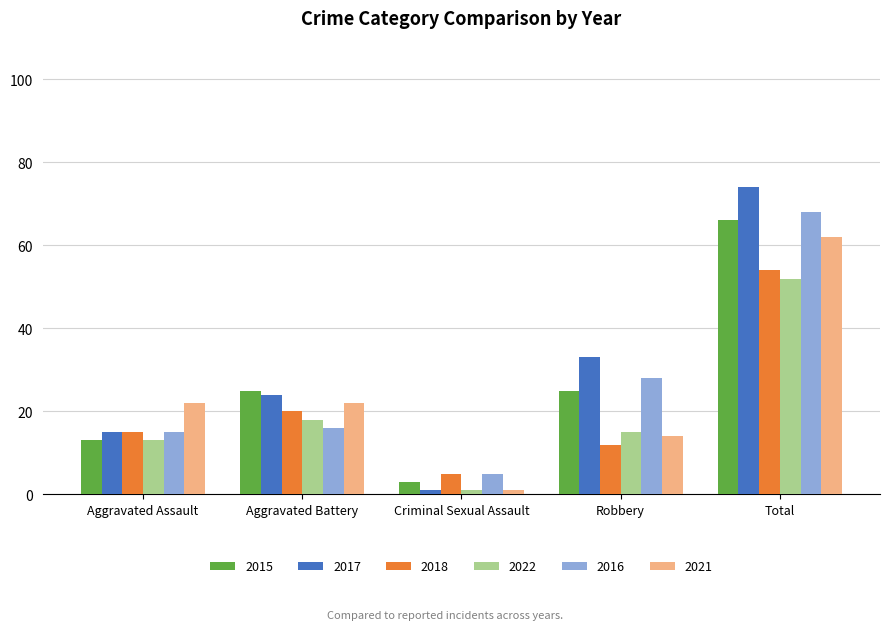

What position from the left is Aggravated Battery?

2